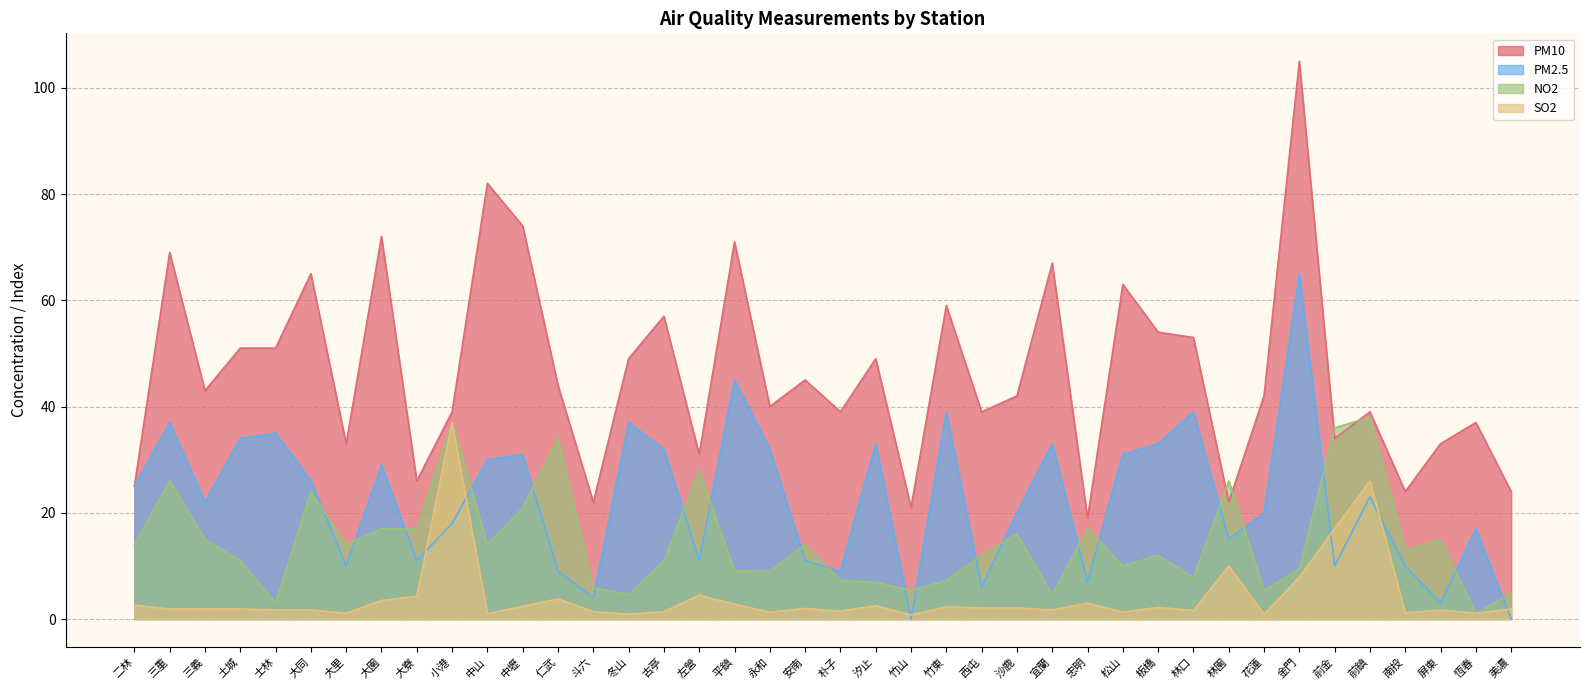

Which series changed the most between 永和 and 恆春?

PM2.5